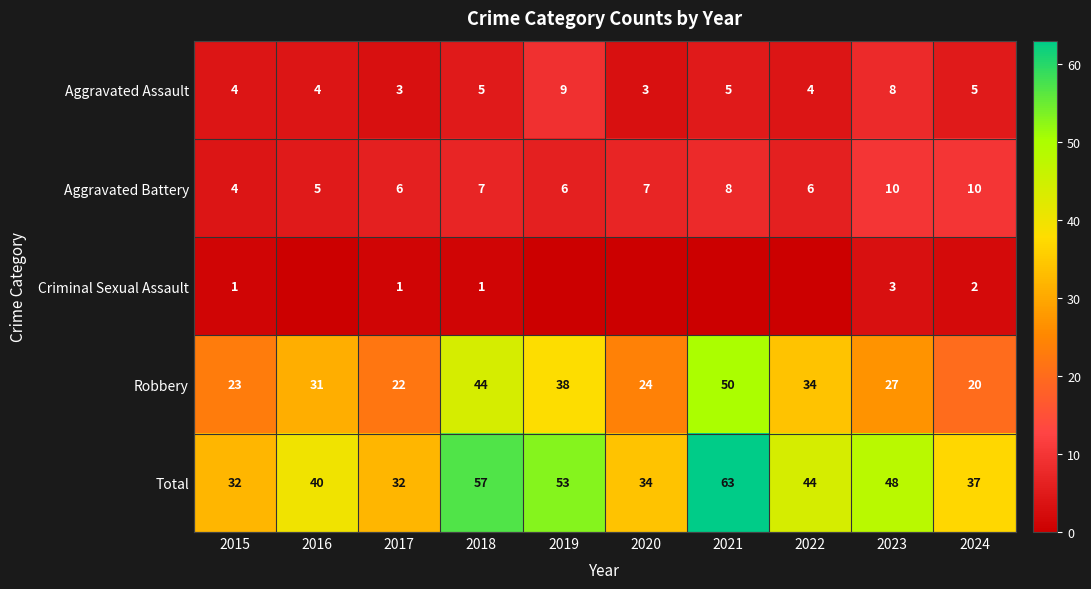

How many categories are shown in the chart?

10